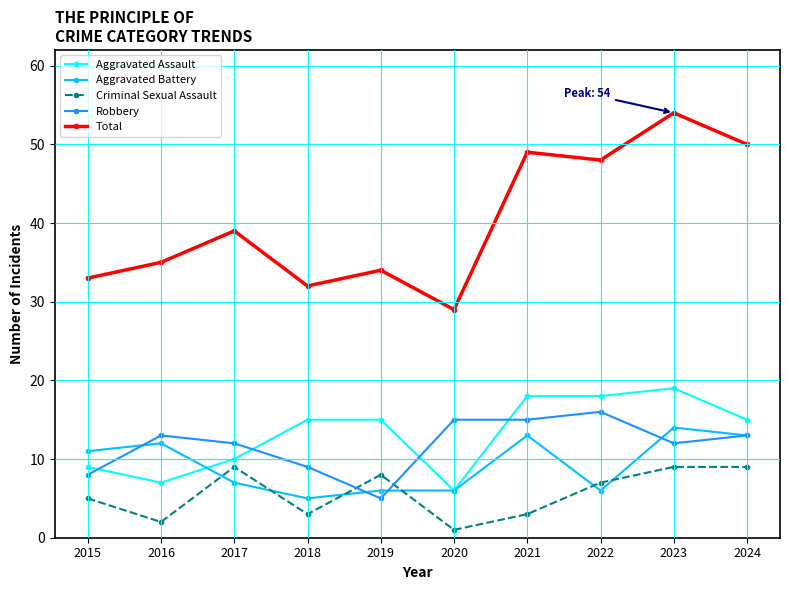

What is the difference between the maximum and minimum values in the Total series?

25